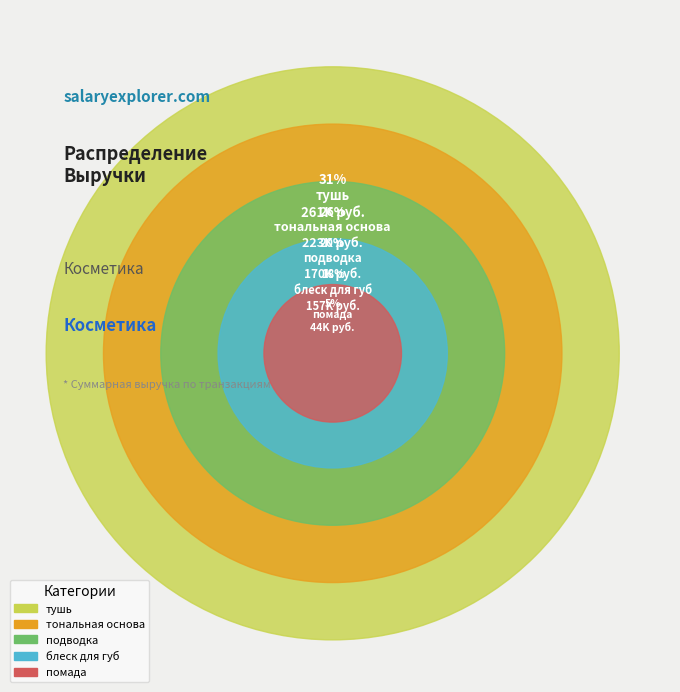

How many slices are in this pie chart?

5